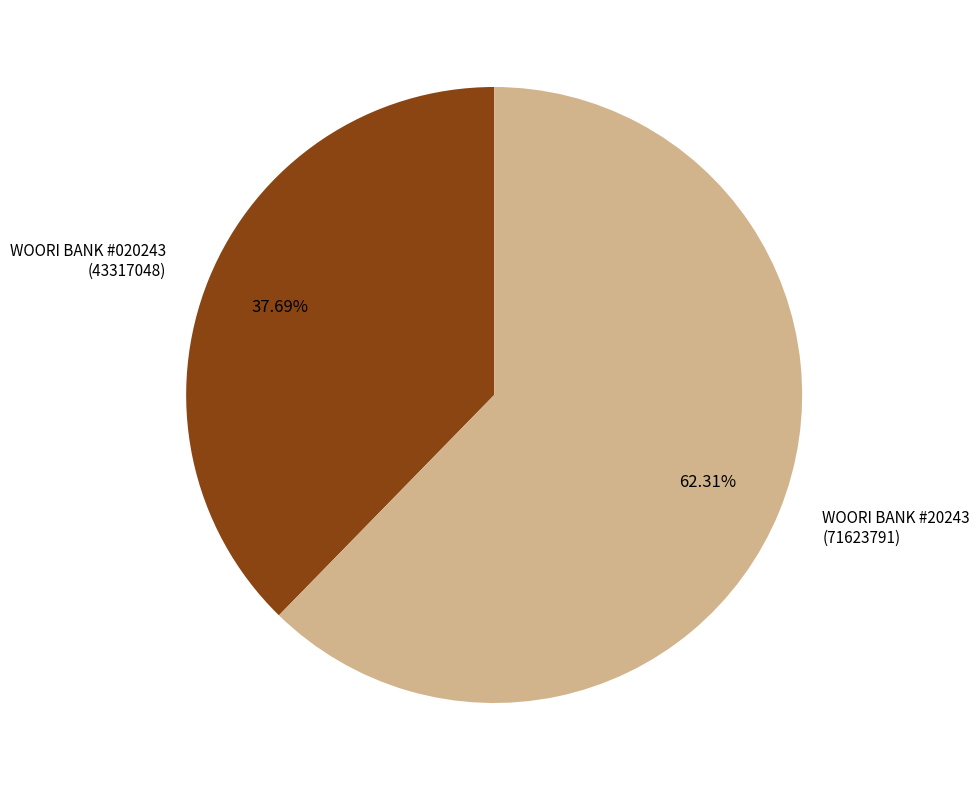

How many slices are in this pie chart?

2